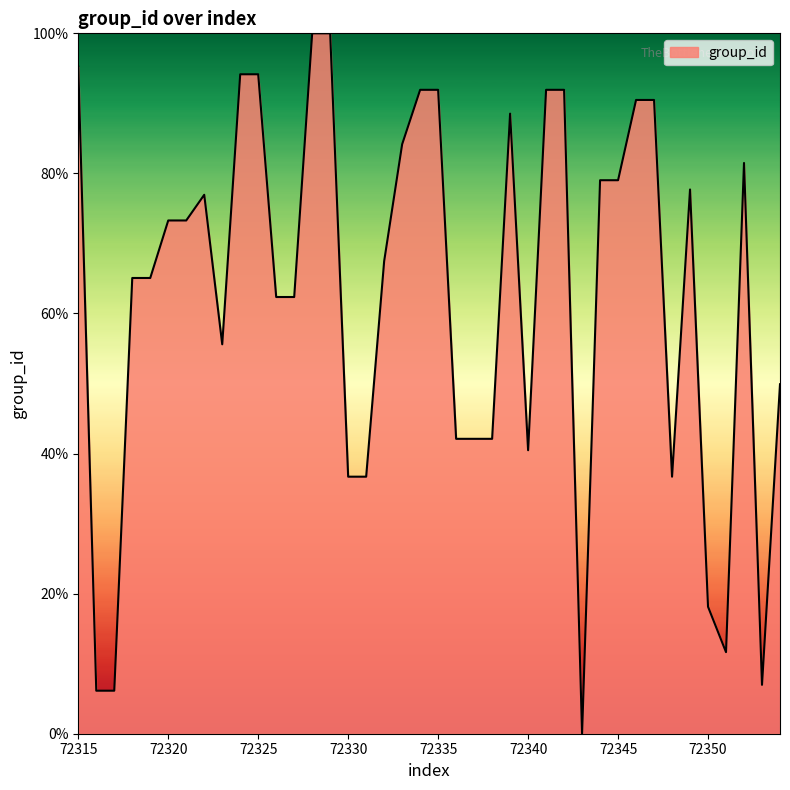

What is the maximum value shown in the chart?

100.0